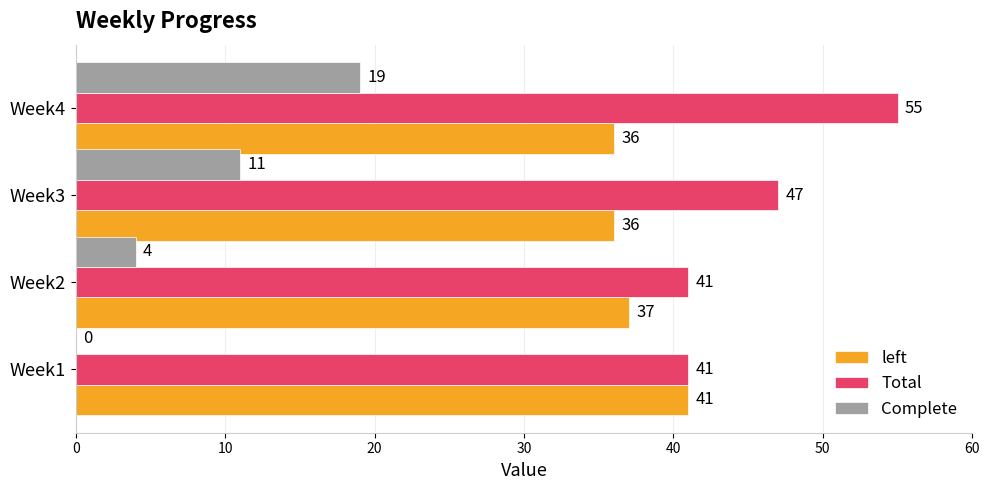

The Complete series shows 2 at Week2. True or false?

False